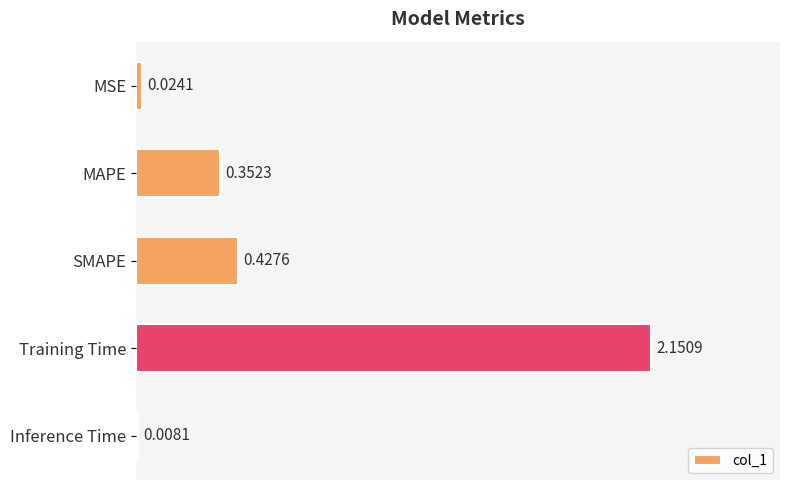

How many bars are there in total?

5